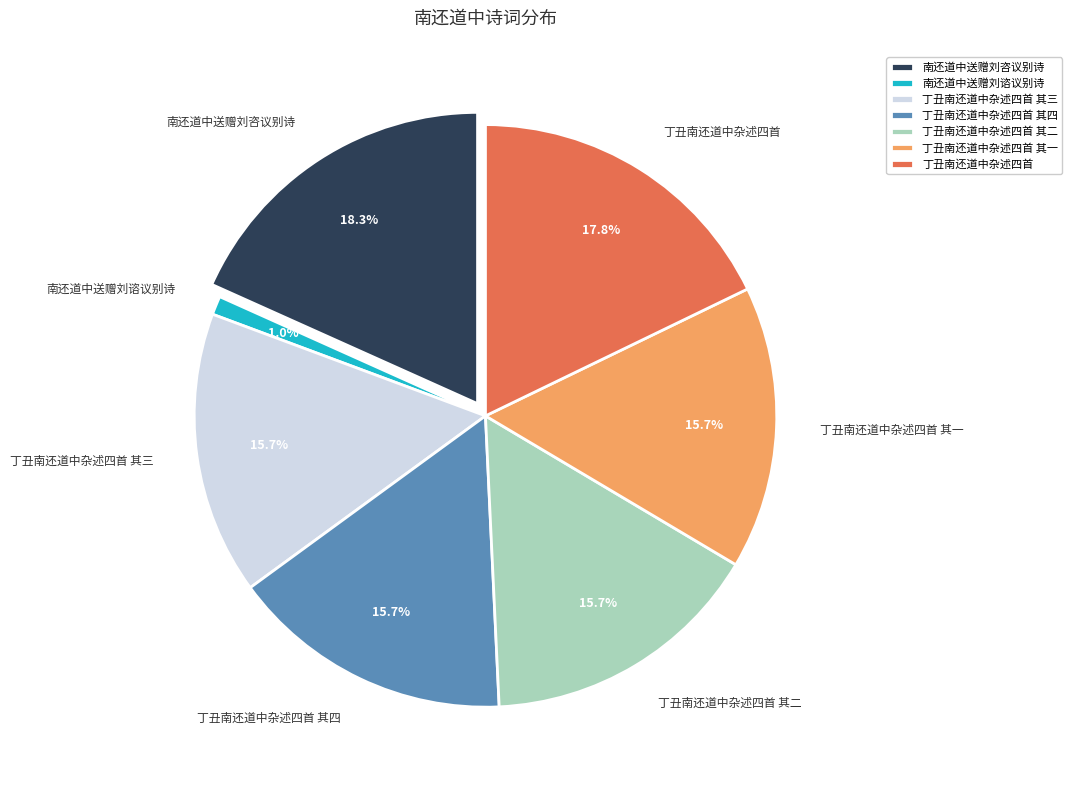

Is 丁丑南还道中杂述四首 其四 the majority of the pie?

No